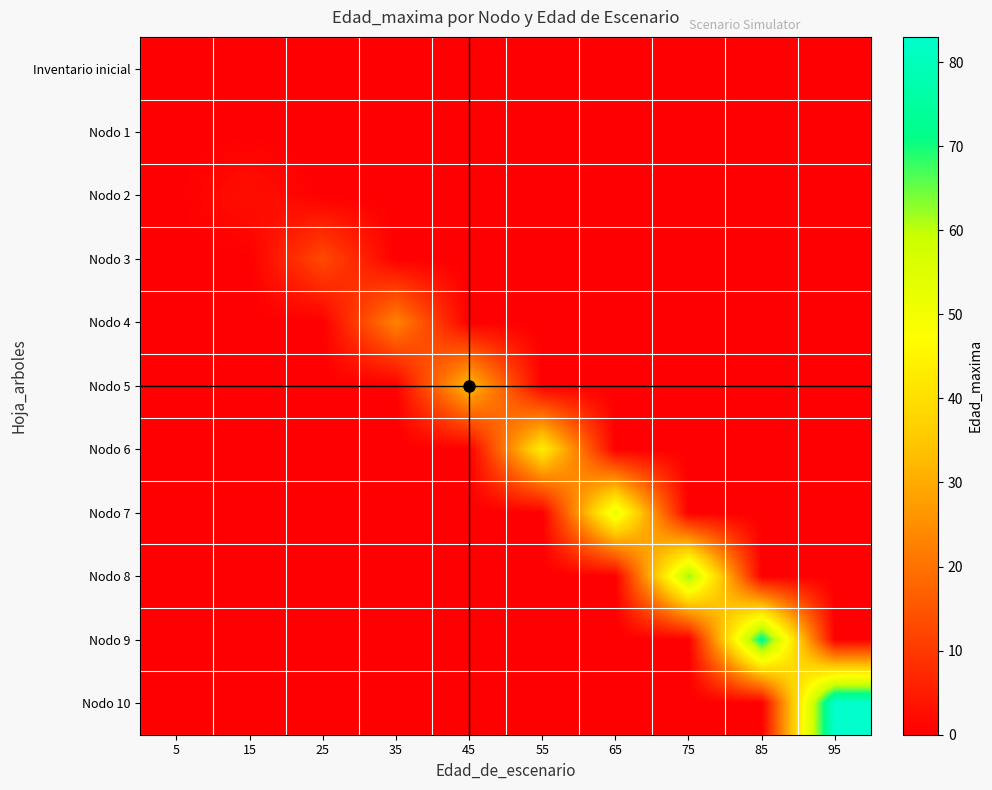

Which series changed the most between 55 and 75?

Nodo 8